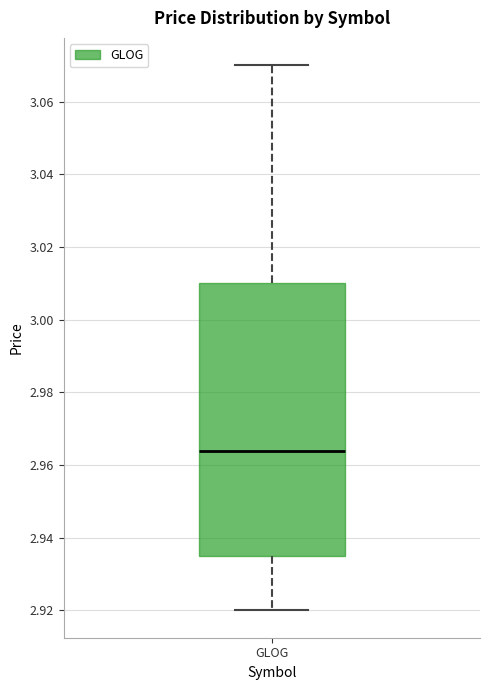

Read this box plot against the y-axis: the position of the median line, the range covered by the box, and the ends of both whiskers. The values are not printed on the chart, so give them approximately, as read against the axis.

median 2.964, box 2.936 to 3.010, whiskers 2.920 to 3.070